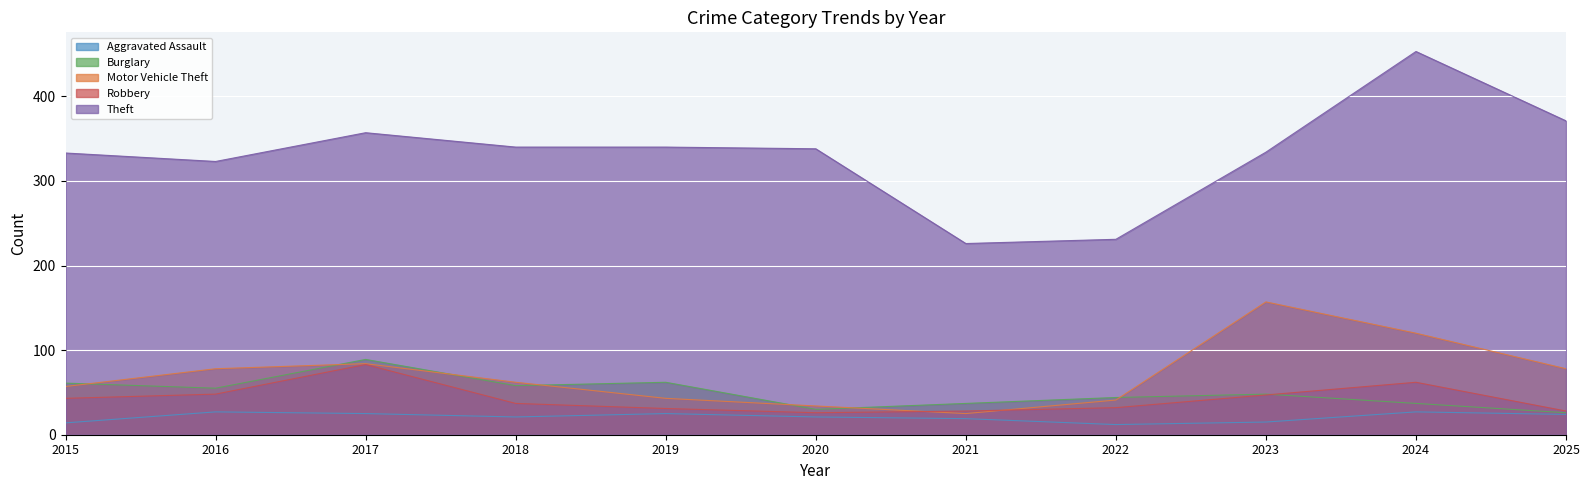

Which category has the lowest value in the Motor Vehicle Theft series?

2021